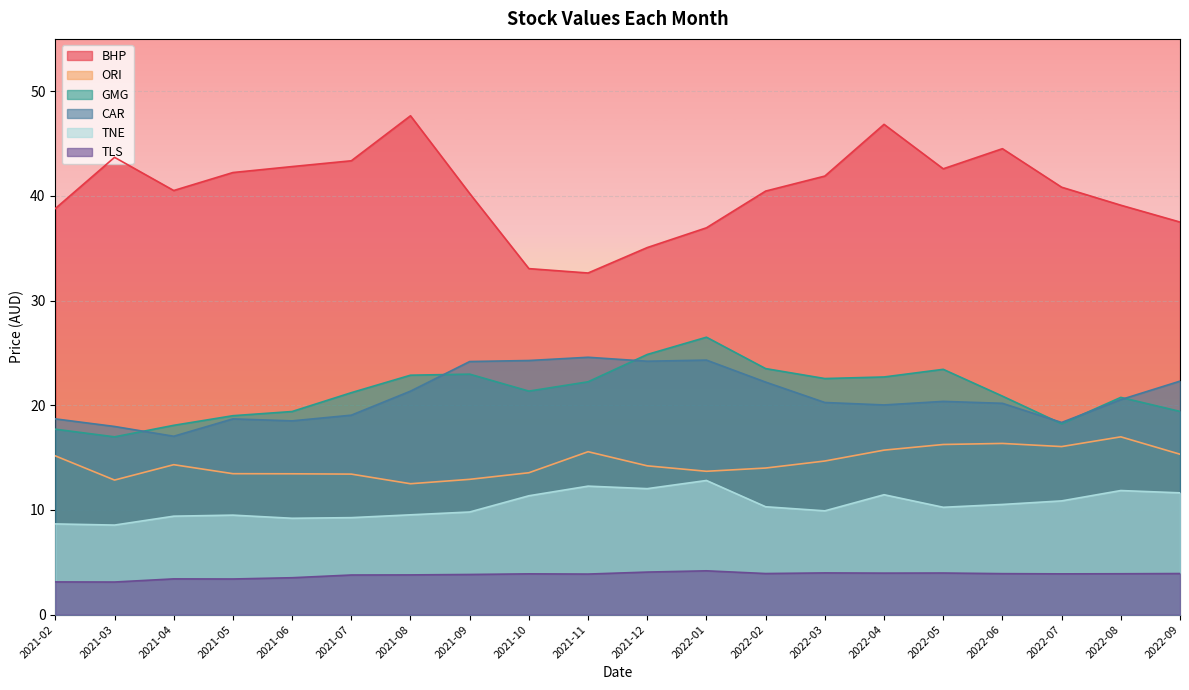

True or false: TLS and TNE intersect in this chart.

False